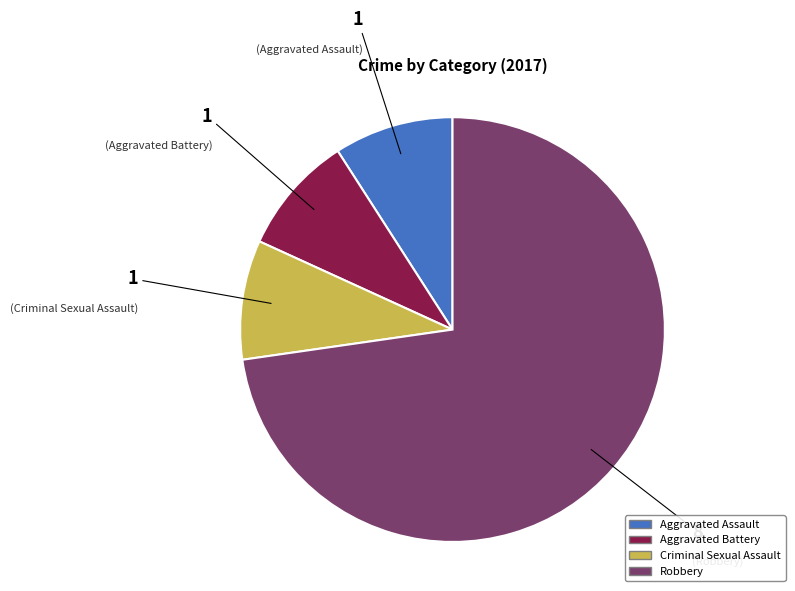

Is Aggravated Battery the majority of the pie?

No